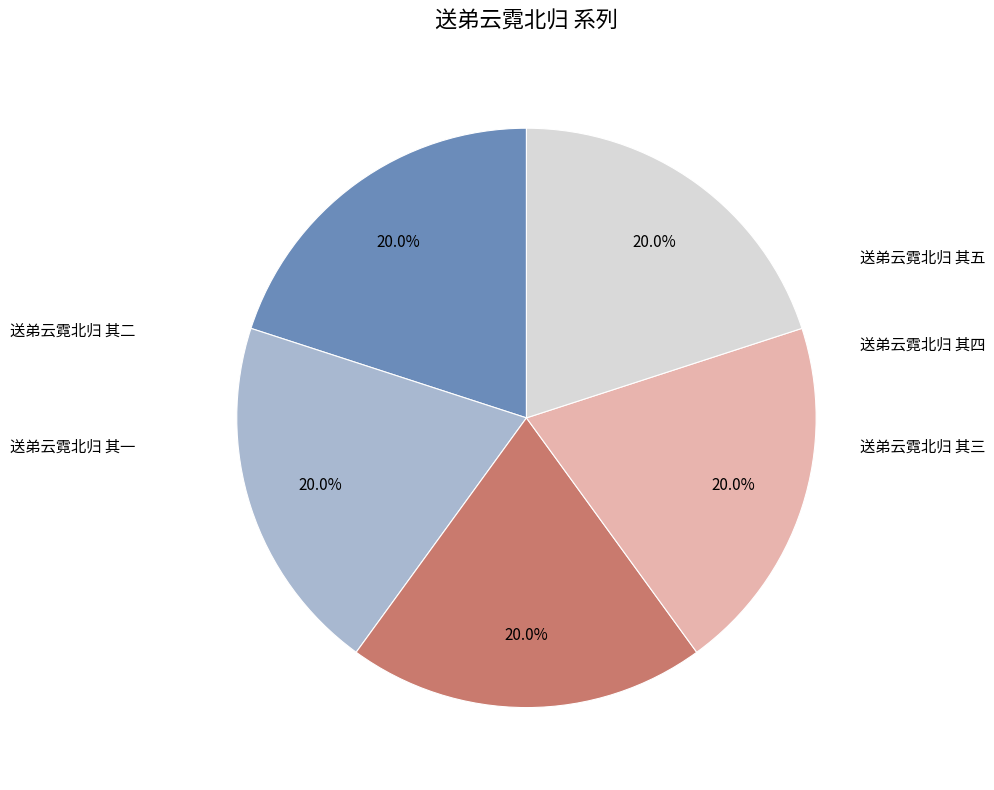

Is there a majority slice in this chart?

No